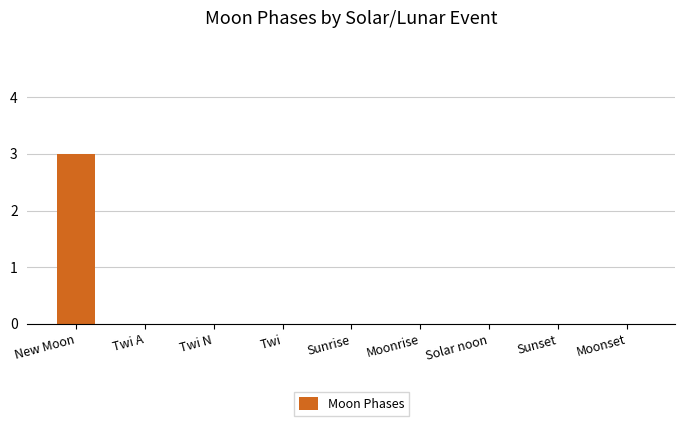

Between New Moon and Sunrise, which is larger?

New Moon